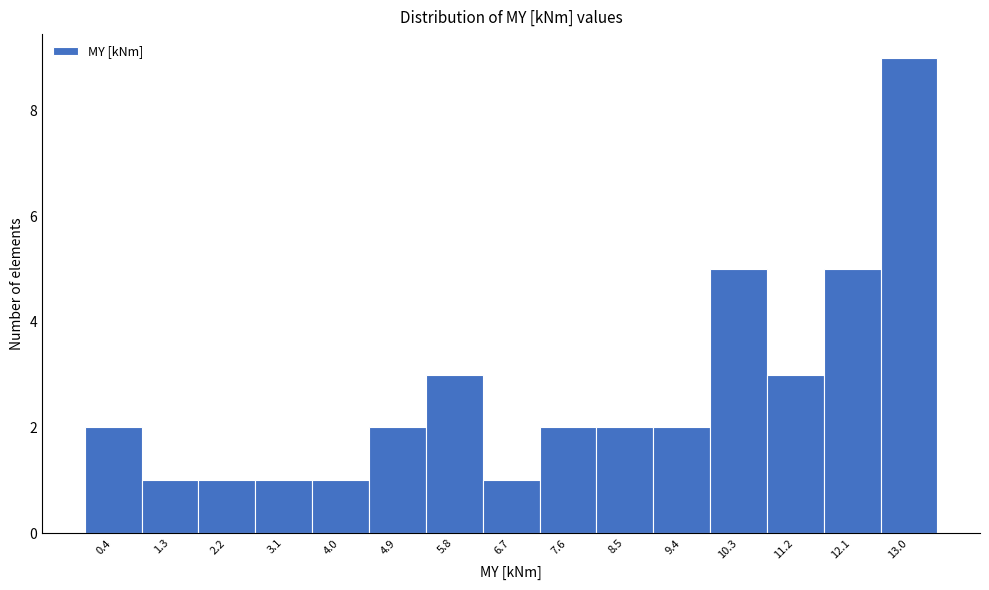

Over which range of the x-axis is the bar tallest?

12.6 to 13.5